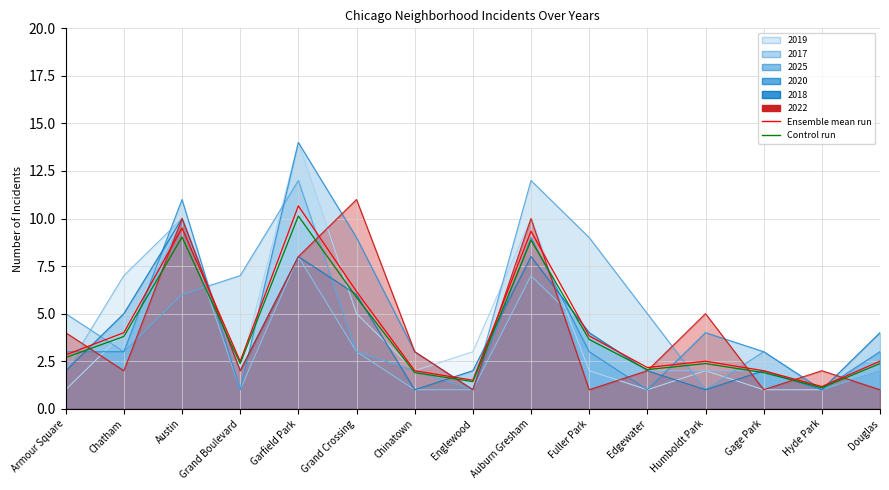

True or false: Ensemble mean run and Control run intersect in this chart.

False